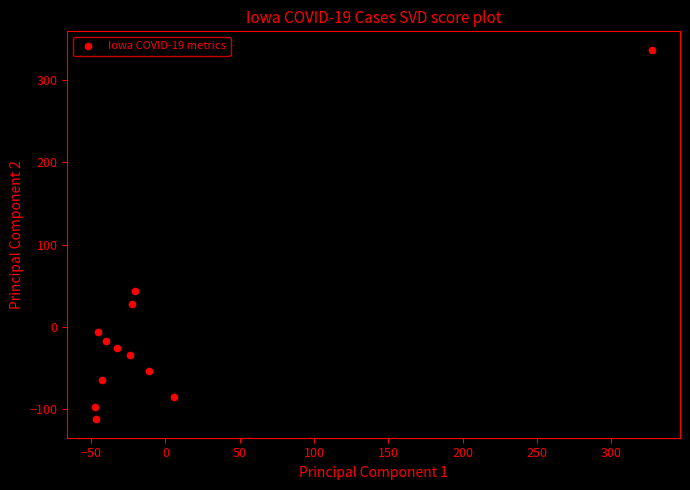

What is the range of X values (max minus min)?

375.0